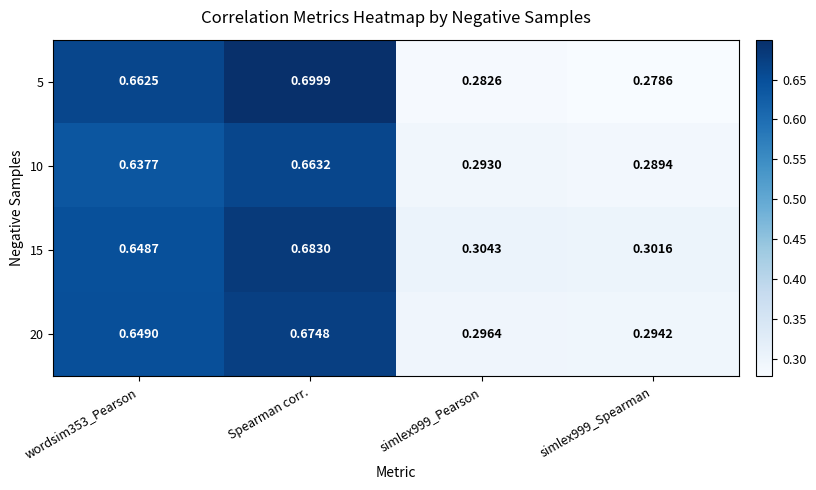

At which category is the sum across all series the highest?

Spearman corr.